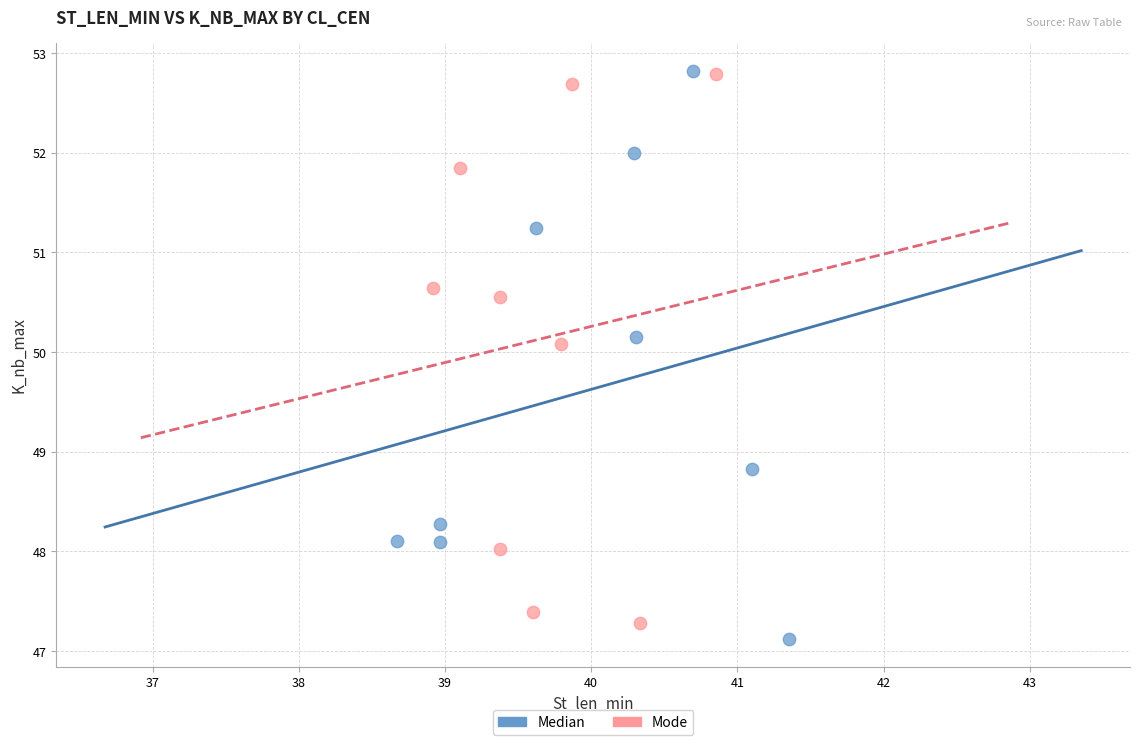

Which series has the largest Y range (max minus min)?

Median